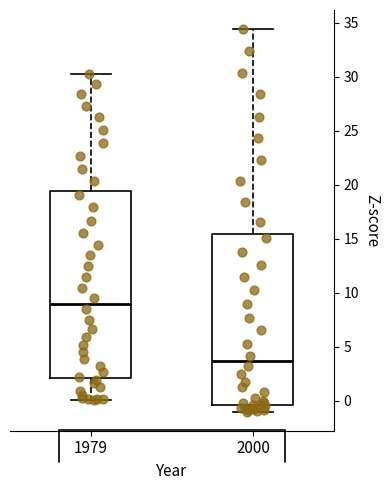

Reading left to right, transcribe this box plot: for each box, give where its median line is, the range the box spans, and where its two whiskers end, as read against the y-axis. The values are not printed on the chart, so give them approximately, as read against the axis.

1979: median 9.0, box 2.0 to 19.5, whiskers 0.0 to 30.5
2000: median 3.5, box -0.5 to 15.5, whiskers -1.0 to 34.5